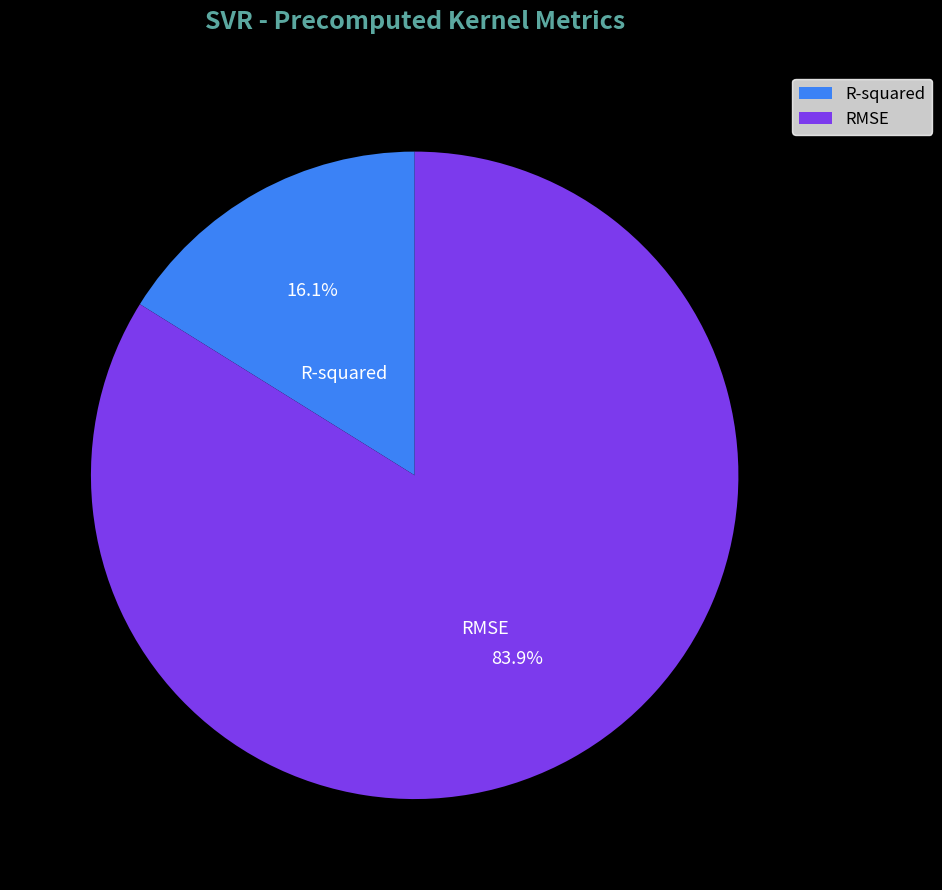

Count the number of slices in the pie.

2